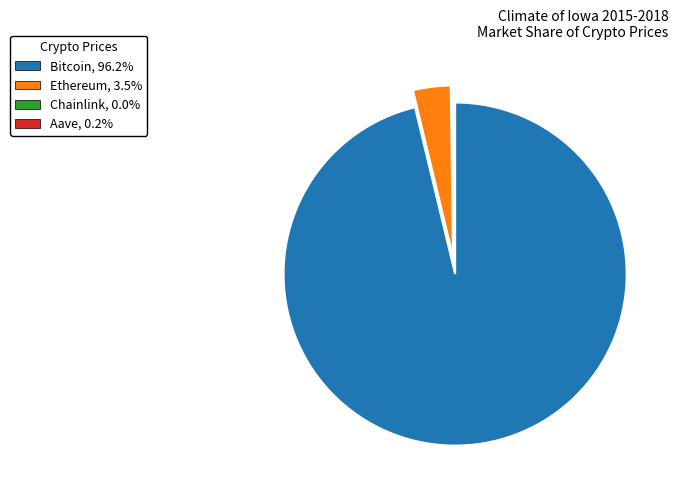

Does any single category account for the majority?

Yes